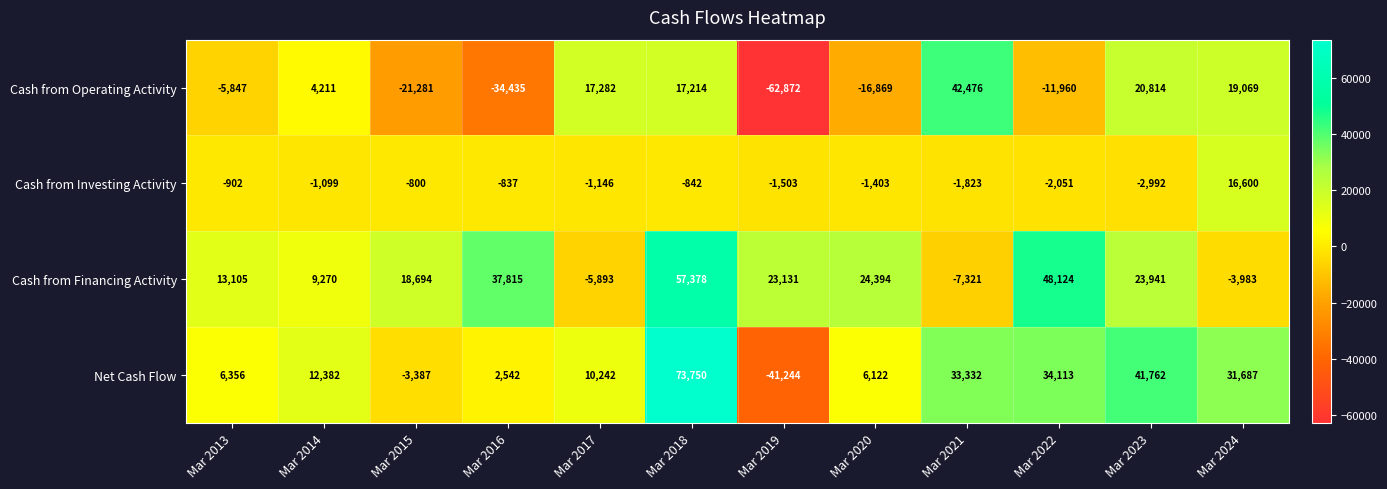

Between Mar 2018 and Mar 2021, which series saw the biggest shift?

Cash from Financing Activity